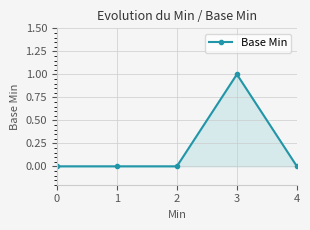

Which category has the highest value across all series?

3